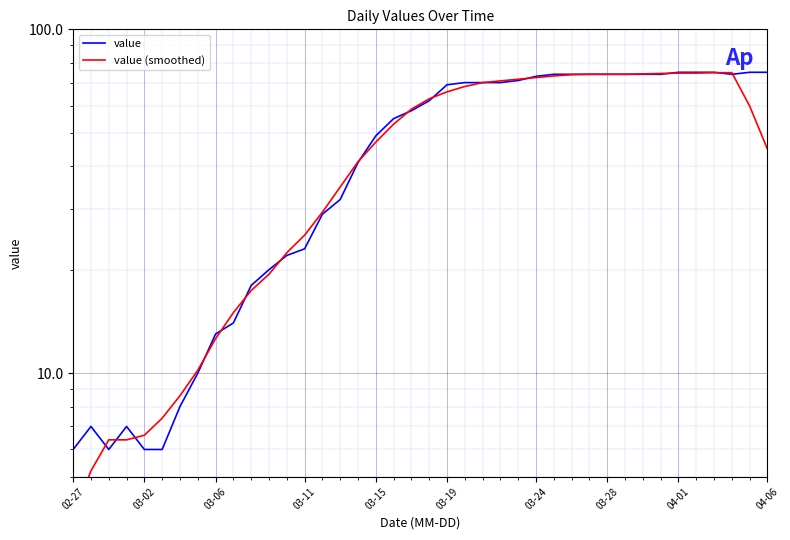

What is the average value of the value series?

47.0